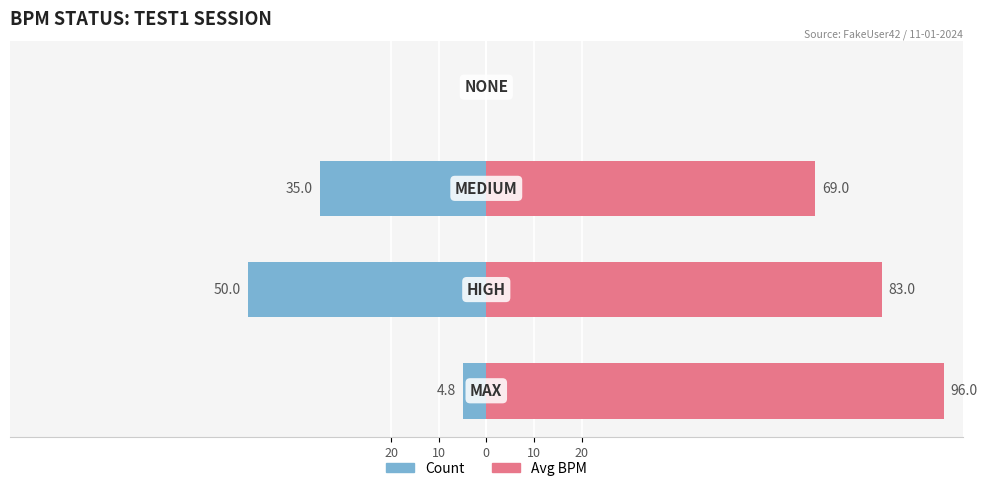

List the series in order of their peak value, lowest first.

Count, Avg BPM